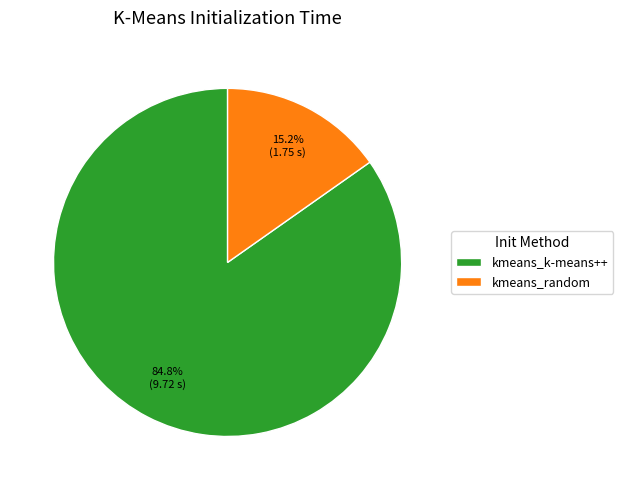

What is the majority slice?

kmeans_k-means++